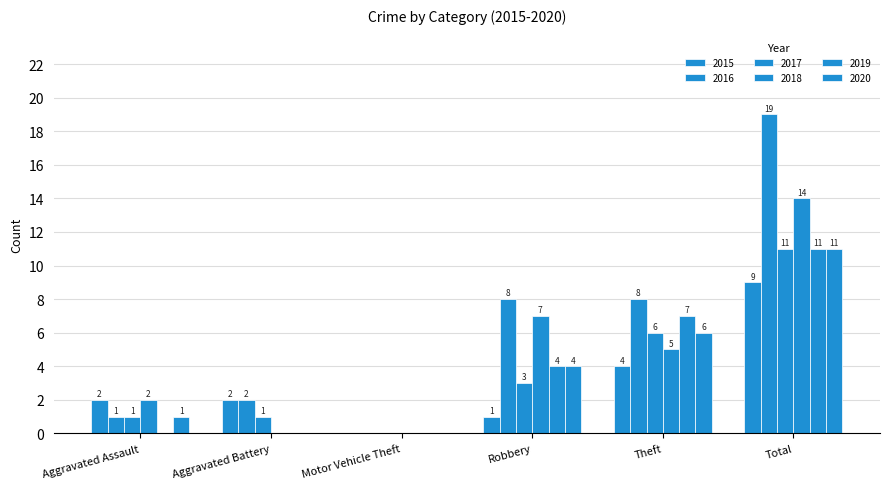

Which has a higher value, Aggravated Battery or Aggravated Assault?

Aggravated Battery